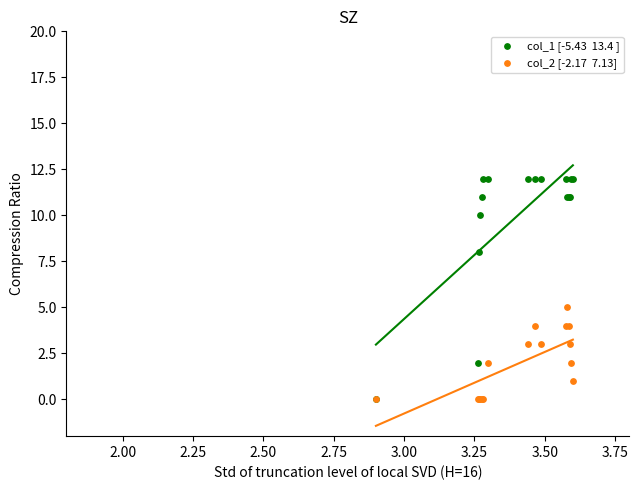

Across all series, what Y value is closest to 6?

5